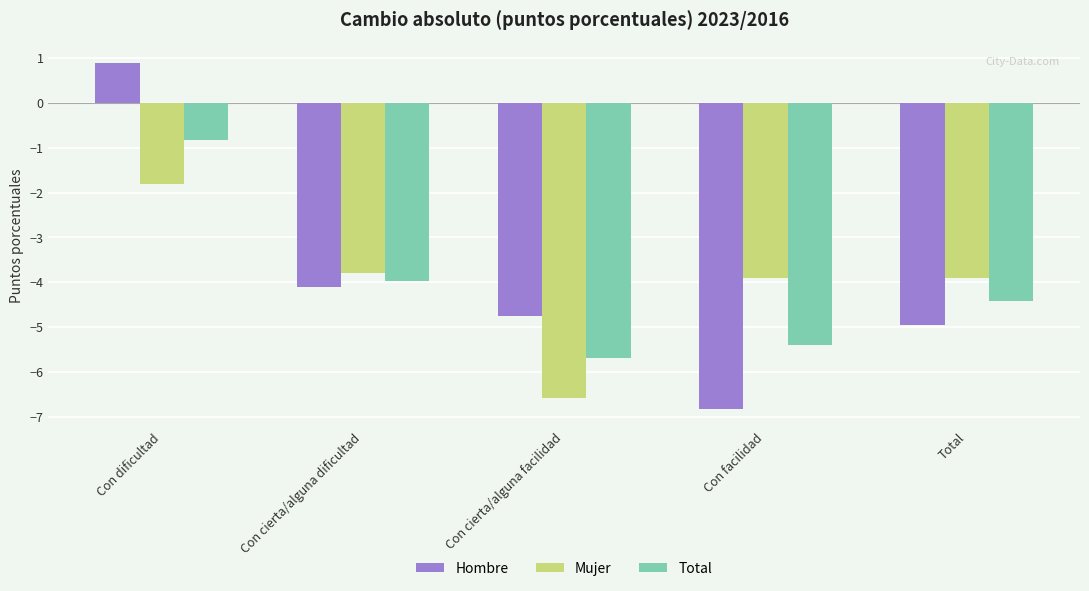

List the series in order of their overall mean, lowest first.

Total, Mujer, Hombre